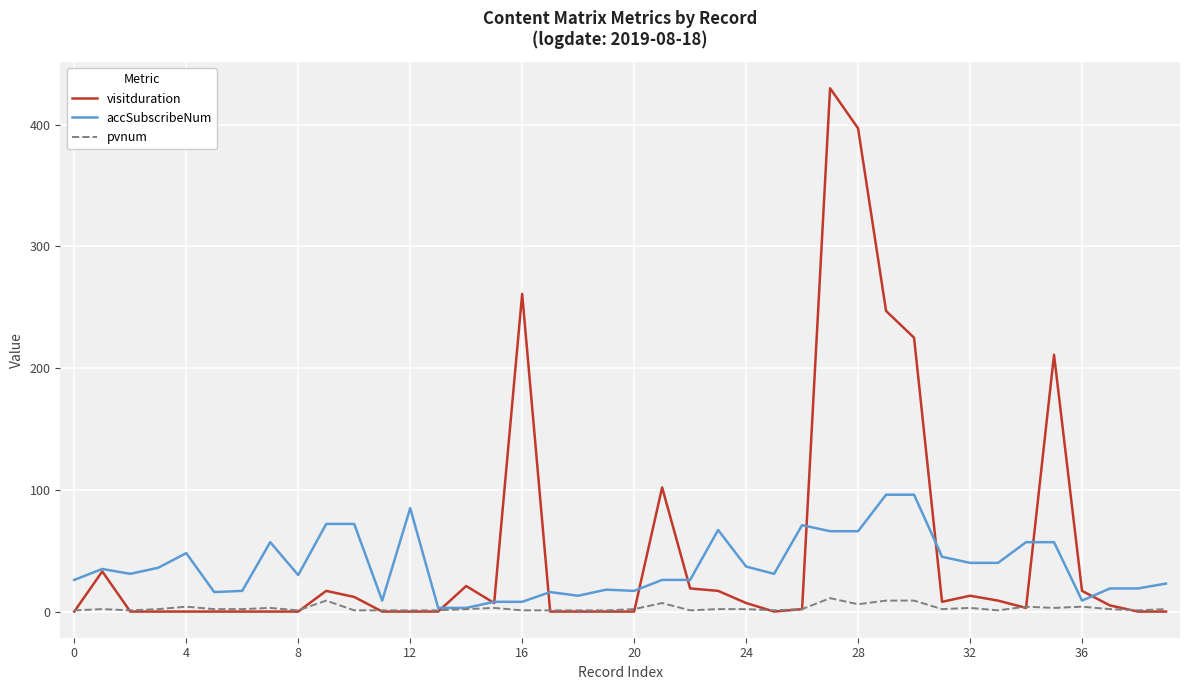

Which series has the largest range (max minus min)?

visitduration